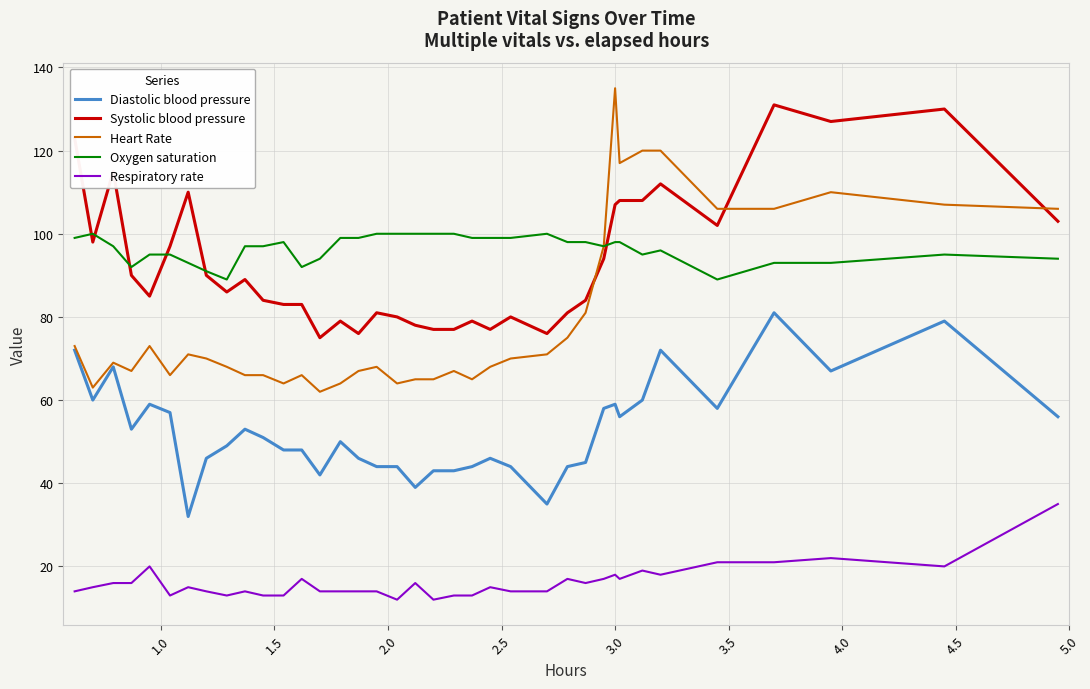

Which series has the widest spread of values?

Heart Rate